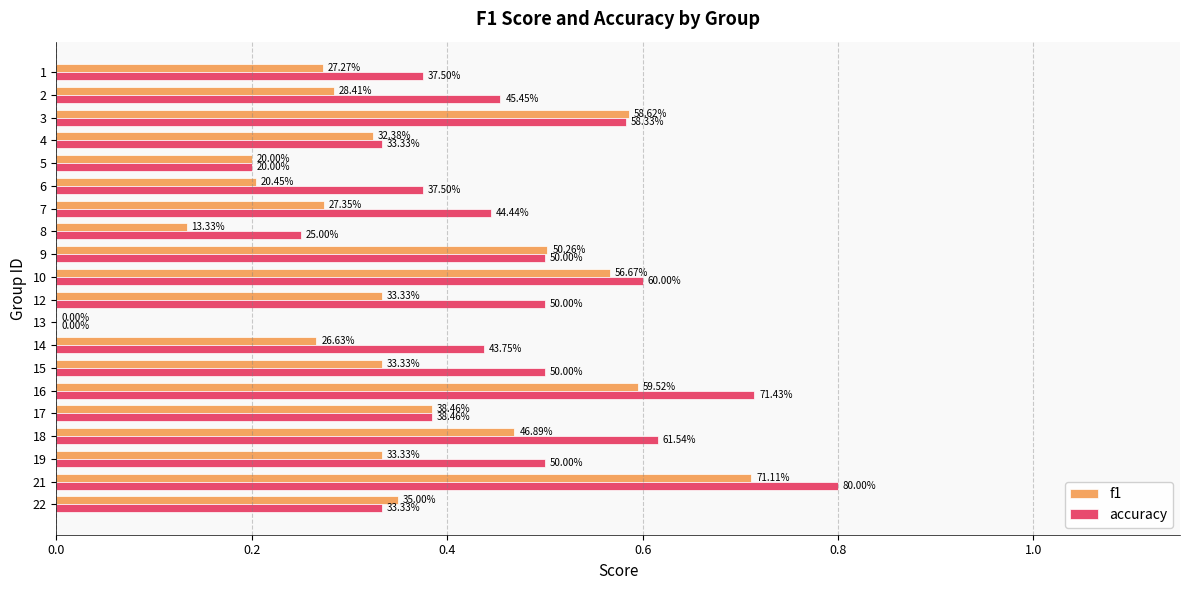

What are all the series names shown in the legend?

f1, accuracy